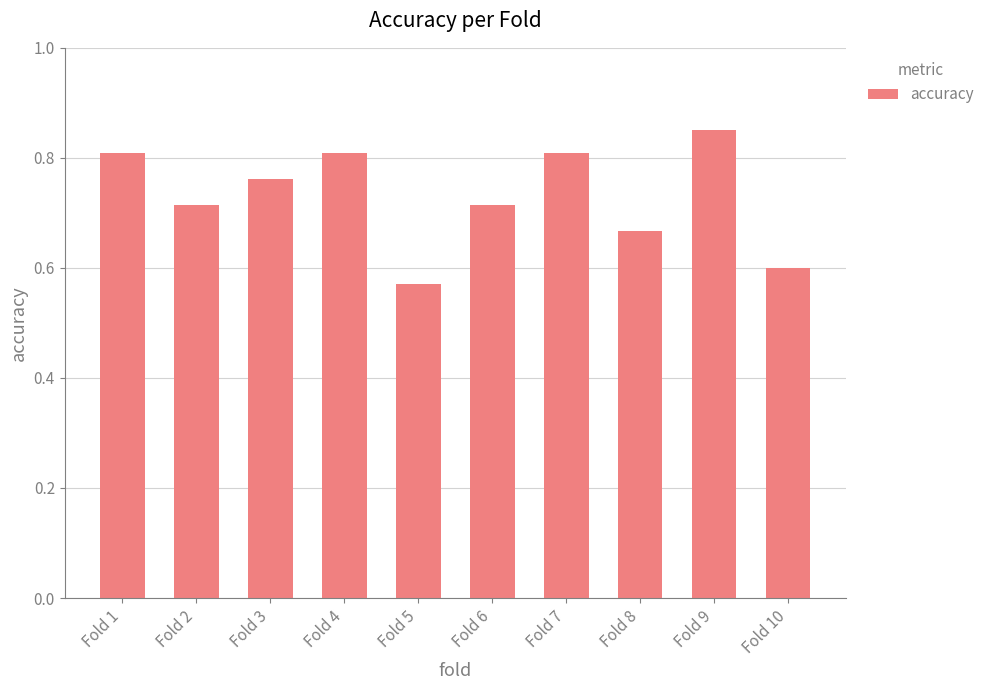

The chart shows a value of 0.4 at Fold 2. True or false?

False